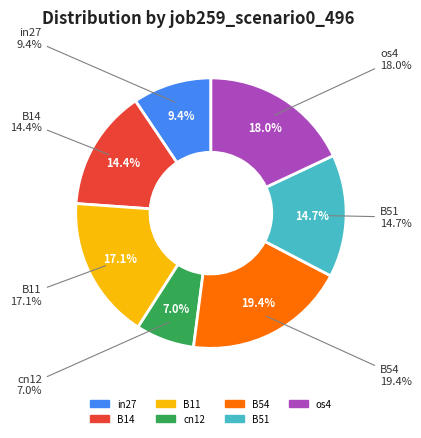

To the nearest percent, what portion does os4 represent?

18%